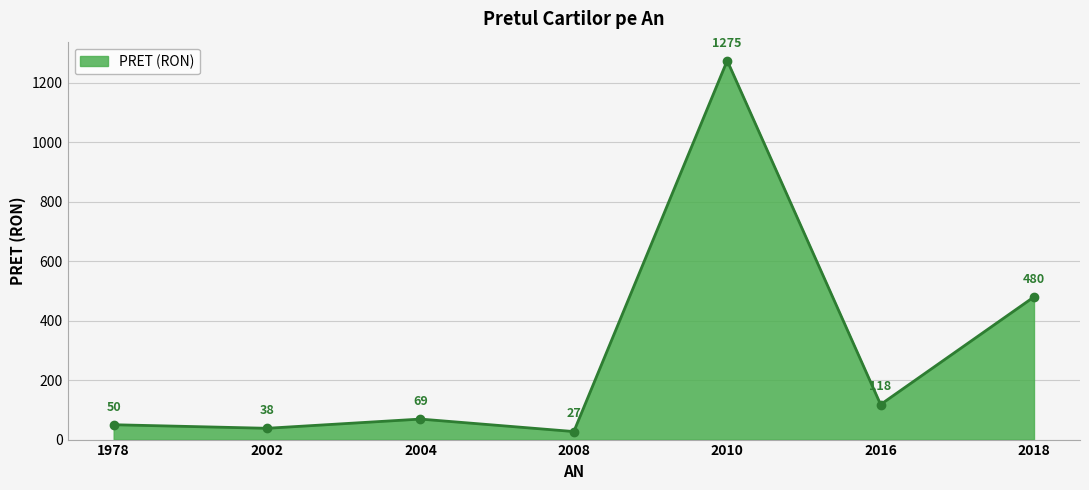

List the labels in order of value, largest first.

2010, 2018, 2016, 2004, 1978, 2002, 2008